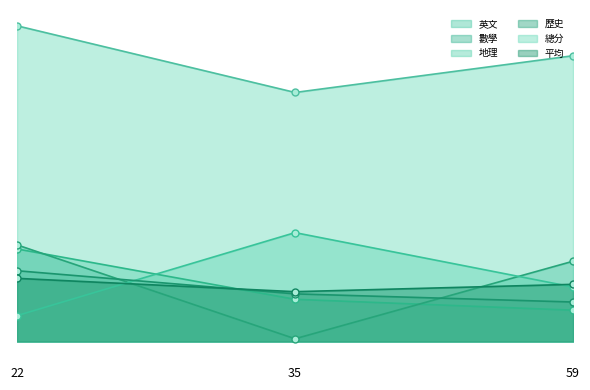

What are all the series names shown in the legend?

英文, 數學, 地理, 歷史, 總分, 平均